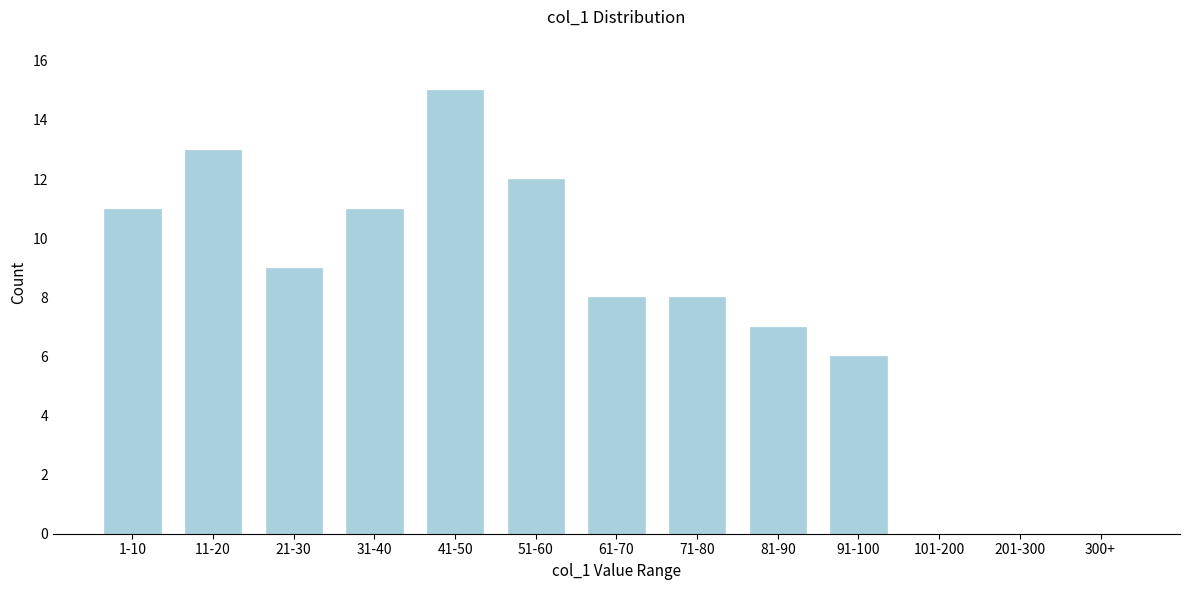

Reading left to right, extract all data points from this chart.

1-10=11	11-20=13	21-30=9	31-40=11	41-50=15	51-60=12	61-70=8	71-80=8	81-90=7	91-100=6	101-200=0	201-300=0	300+=0